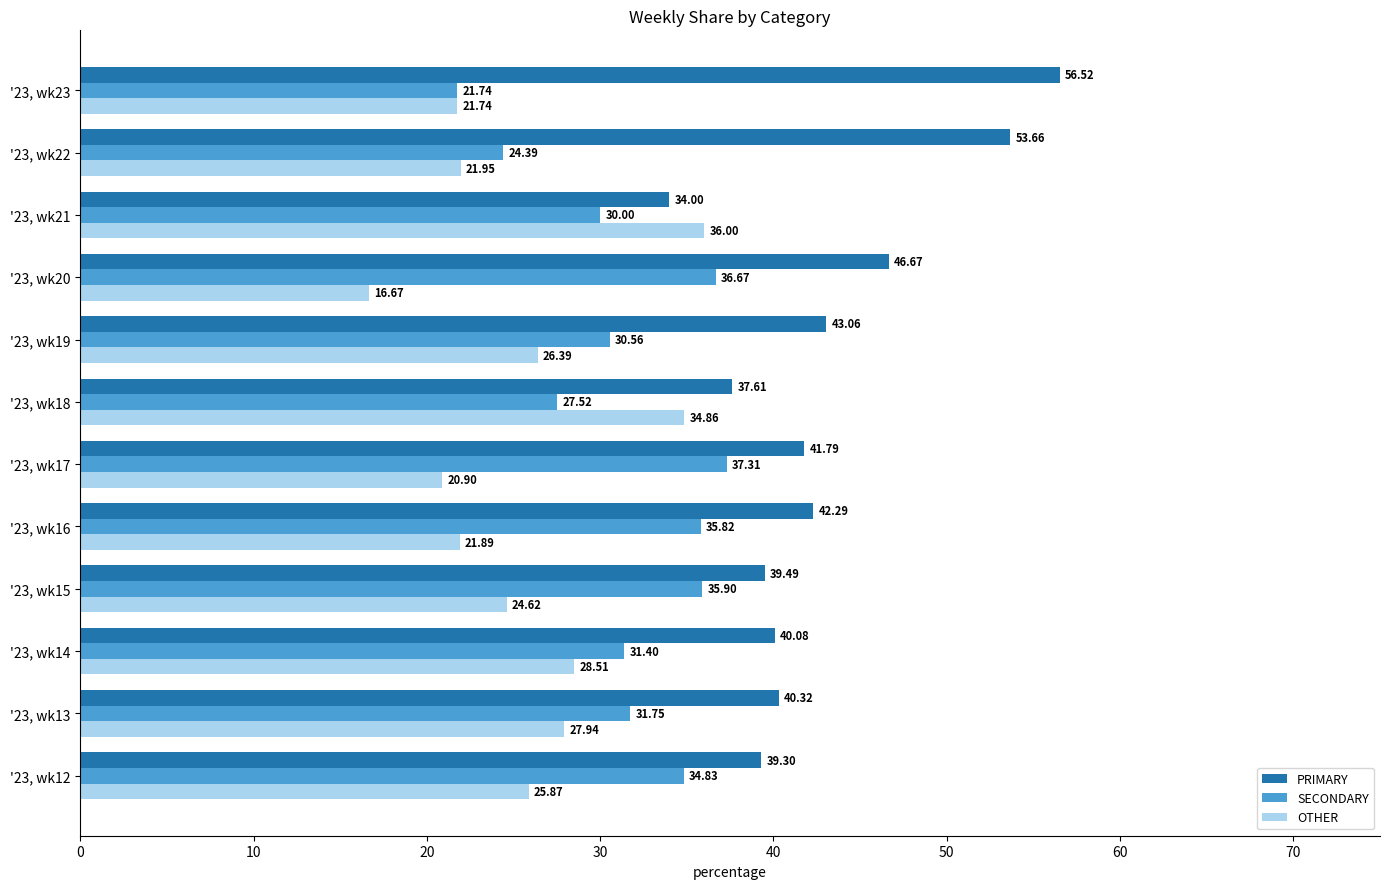

What is the difference between the SECONDARY values at '23, wk17 and '23, wk18?

9.8